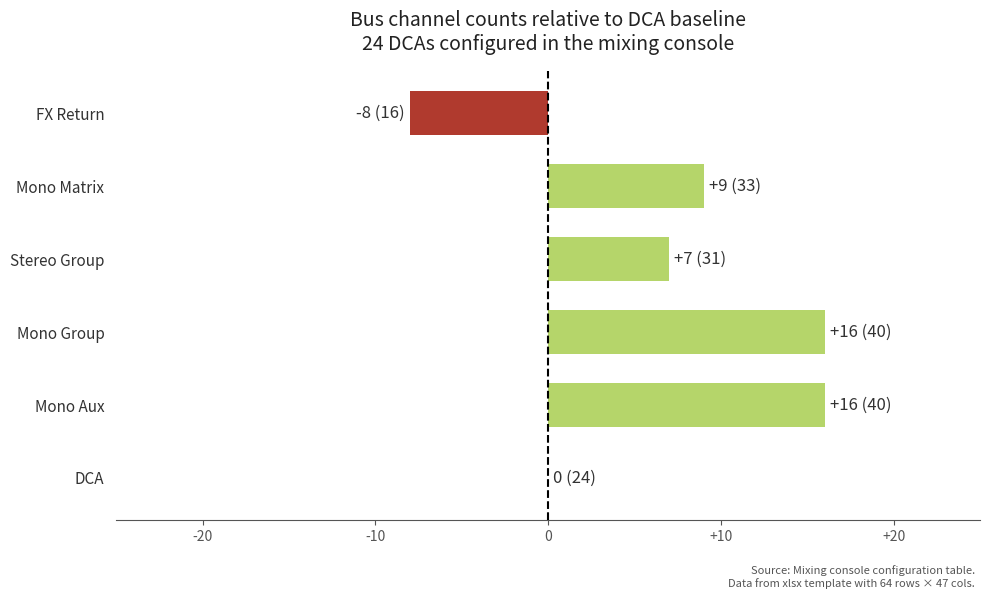

Reading bottom to top, transcribe all the data shown in this chart.

DCA=0	Mono Aux=16	Mono Group=16	Stereo Group=7	Mono Matrix=9	FX Return=-8